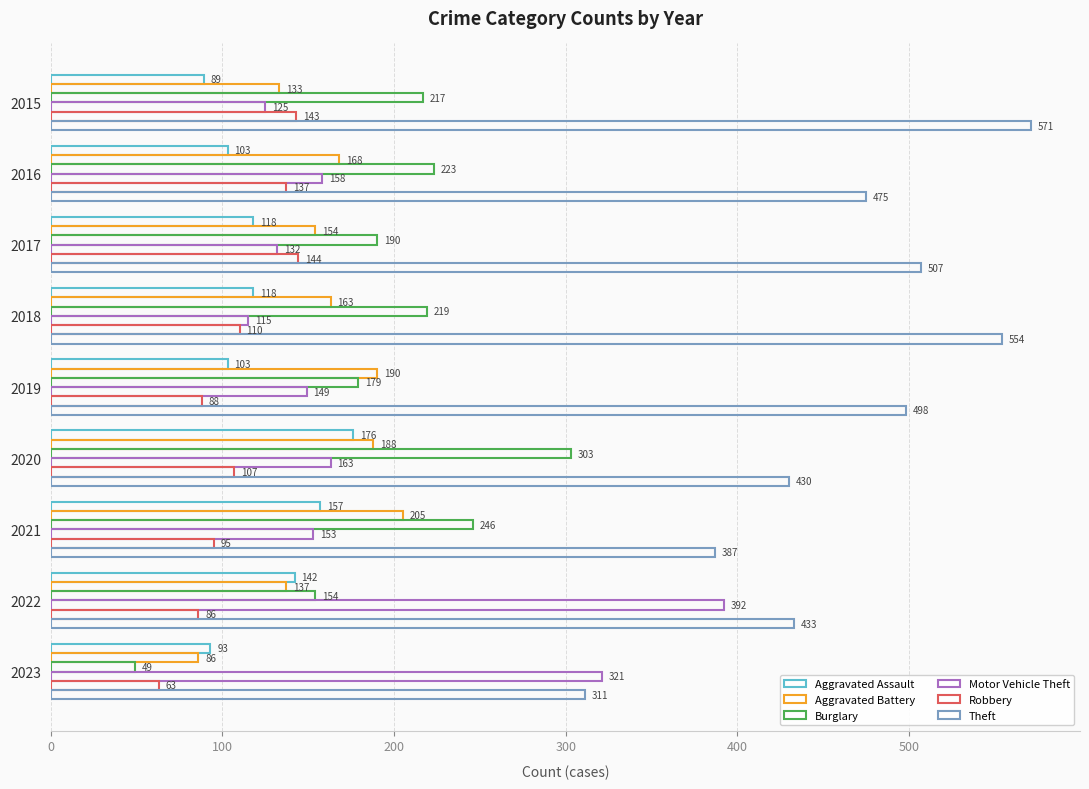

How many distinct data groups are displayed?

6